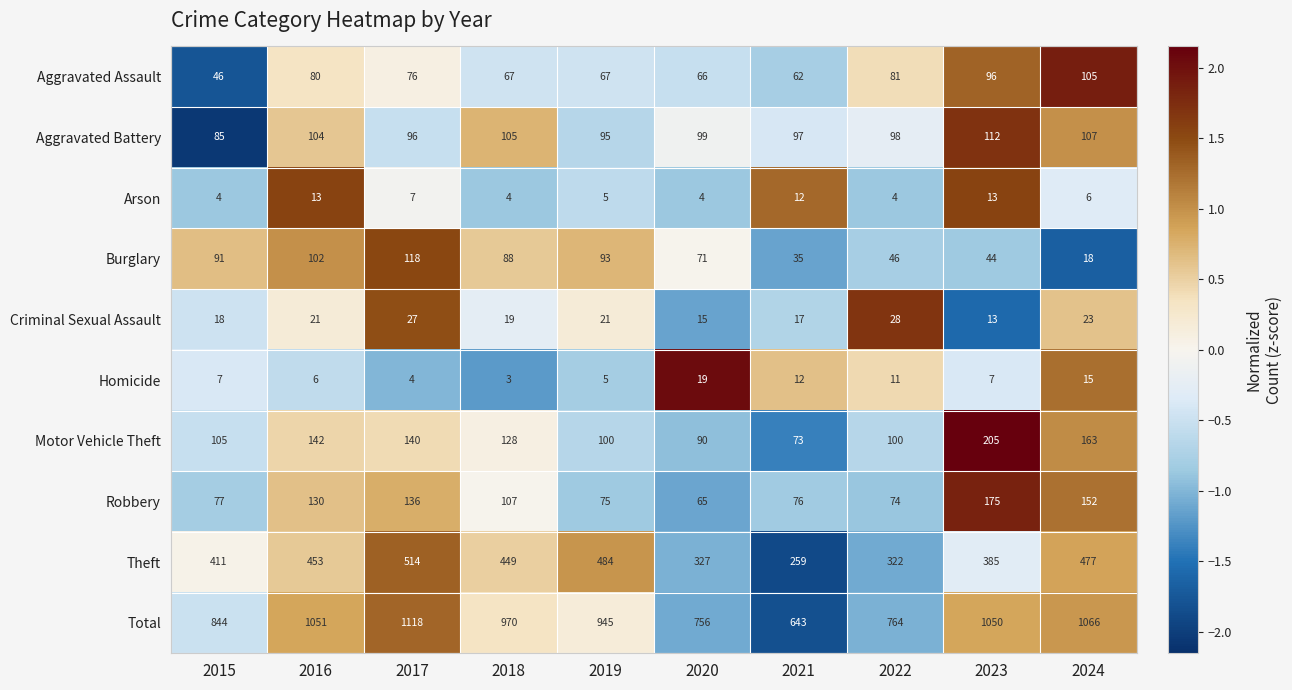

Which label corresponds to the smallest value in the chart?

2018